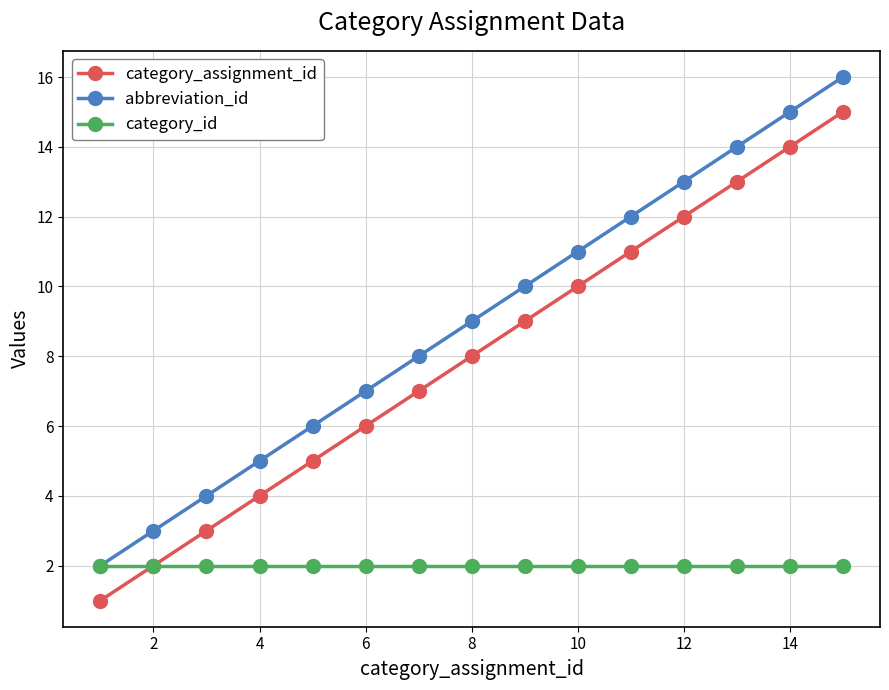

What are all the series names shown in the legend?

category_assignment_id, abbreviation_id, category_id